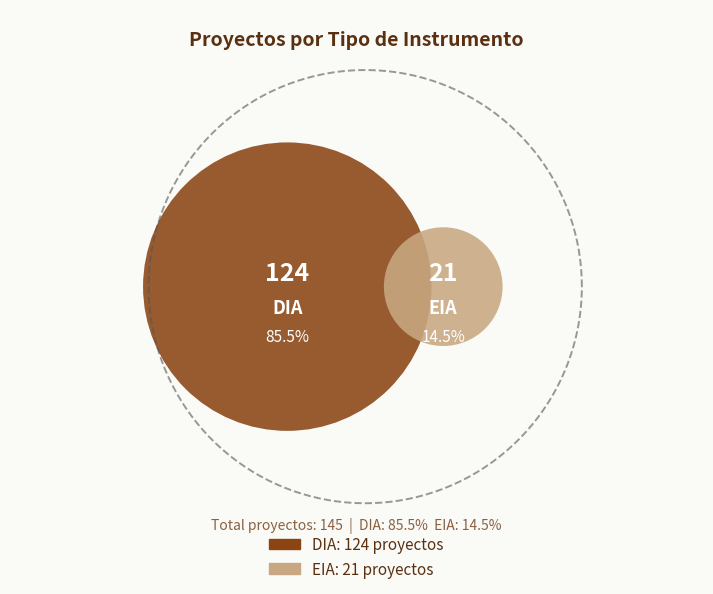

To the nearest percent, what is the difference between the EIA and DIA slice percentages?

71%